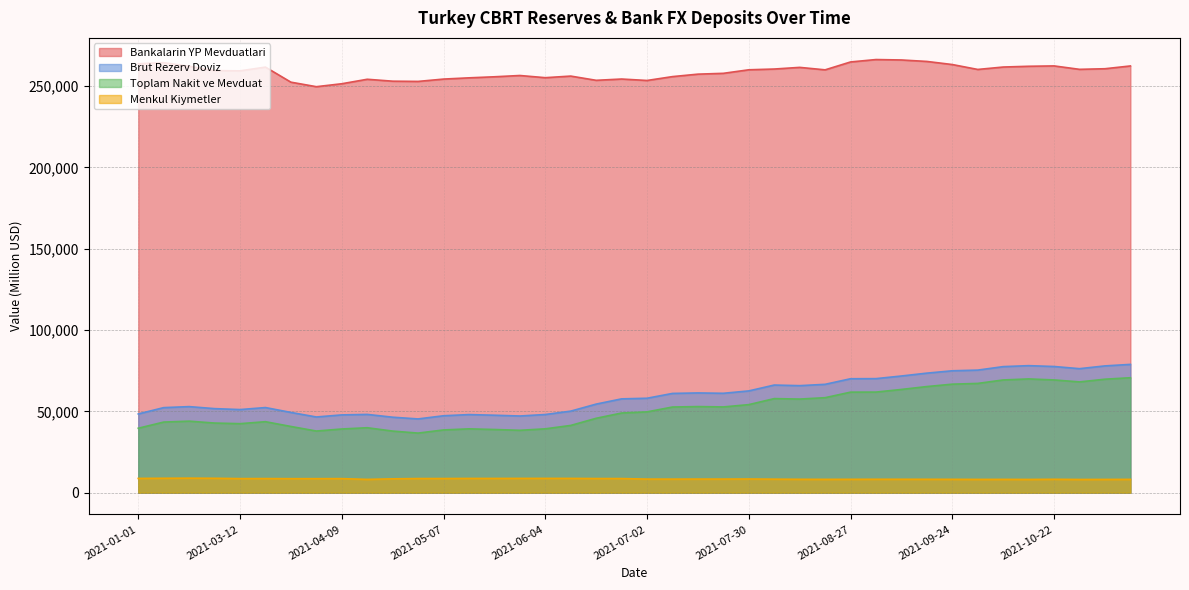

Which category has the highest value in the Menkul Kiymetler series?

2021-02-26